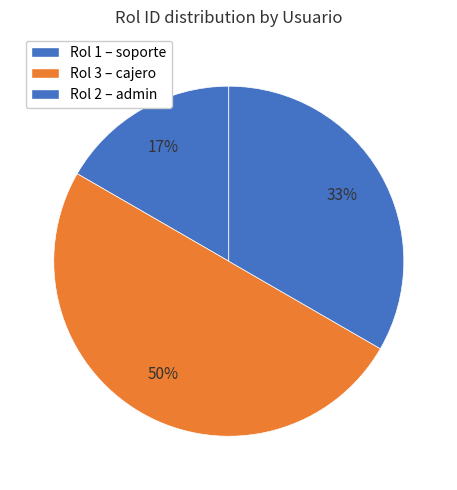

How many segments does this pie chart have?

3